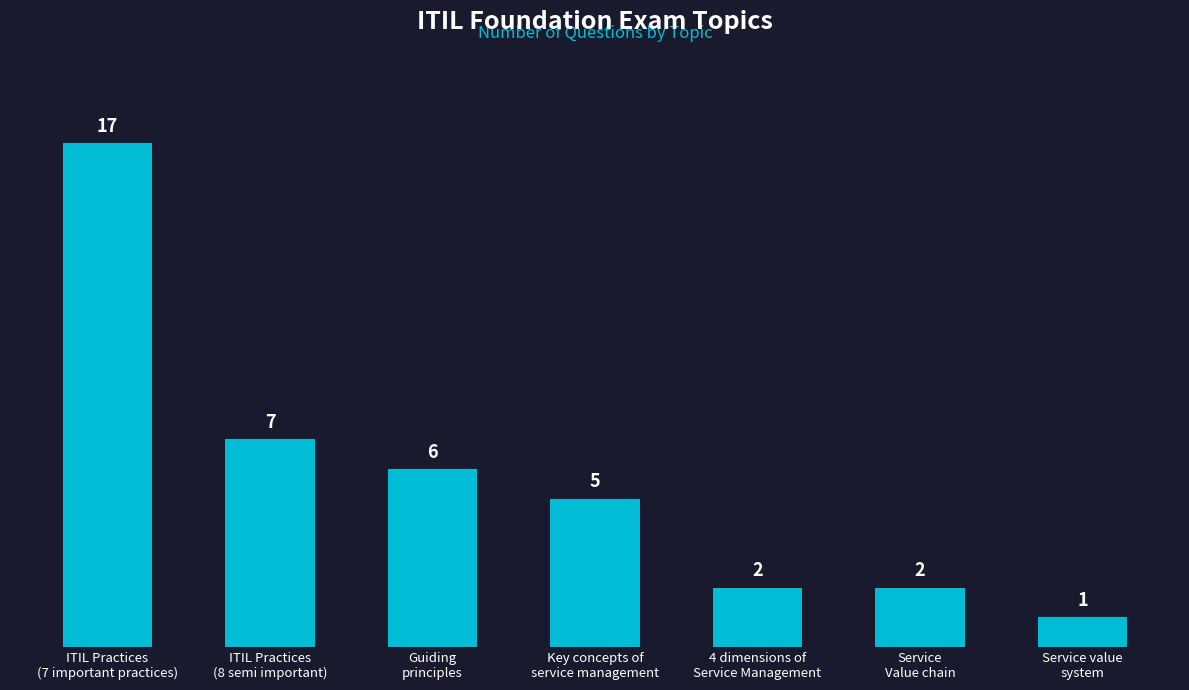

What is the average value?

6